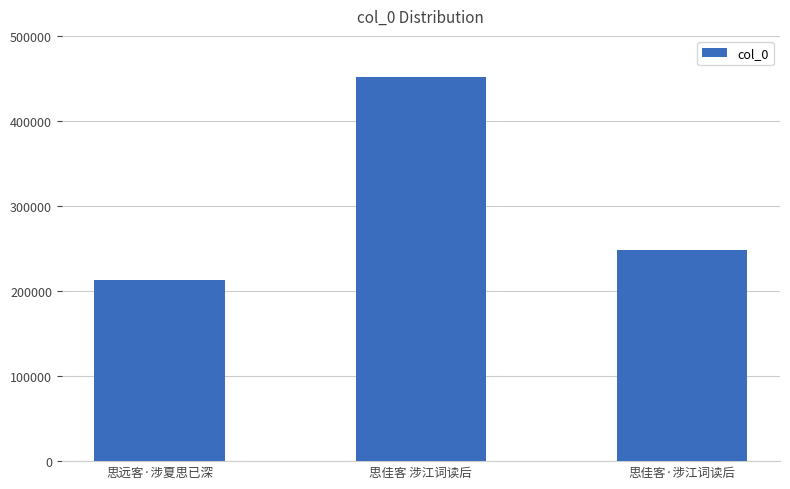

The chart shows a value of 247979 at 思佳客·涉江词读后. True or false?

True